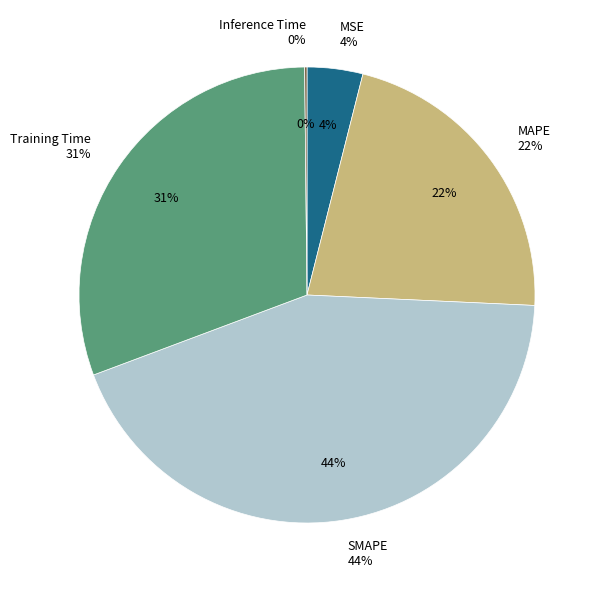

Does any single category account for the majority?

No